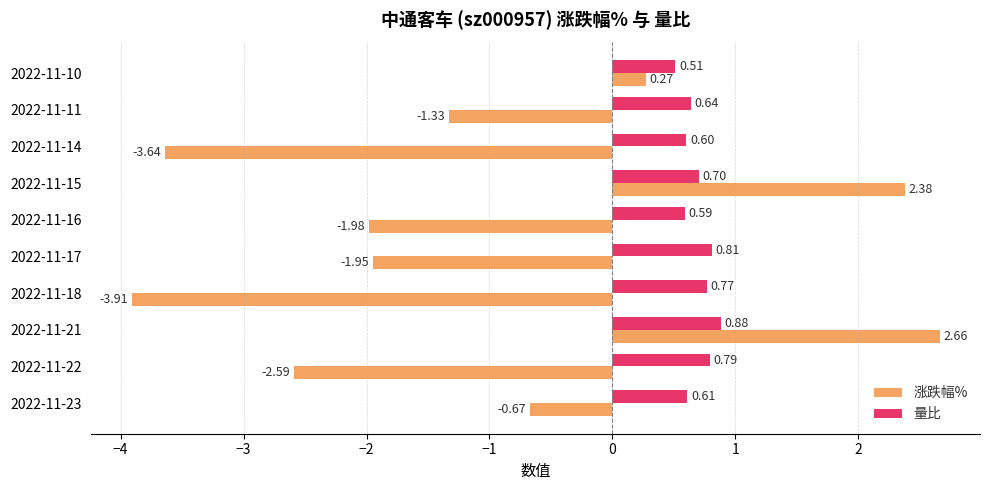

Which series changed the most between 2022-11-14 and 2022-11-10?

涨跌幅%